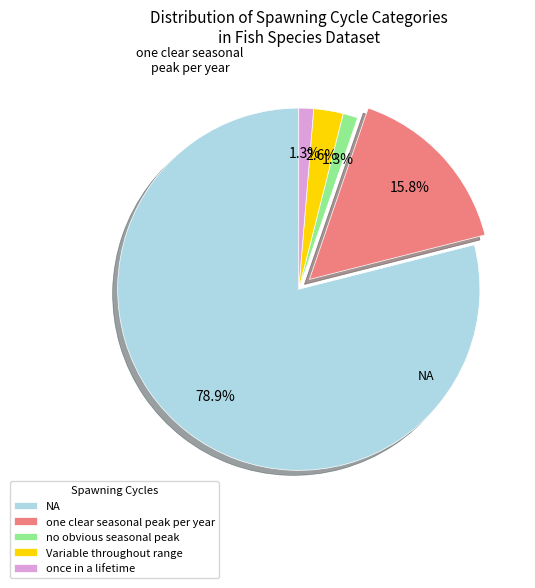

Which slice is the largest?

NA